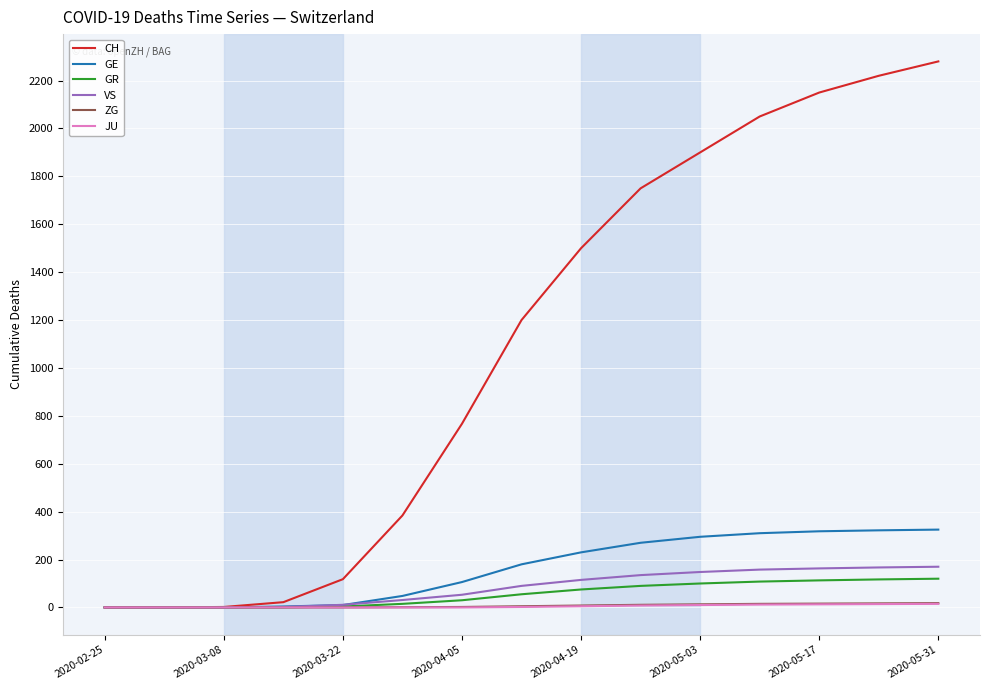

What is the greatest value displayed?

2280